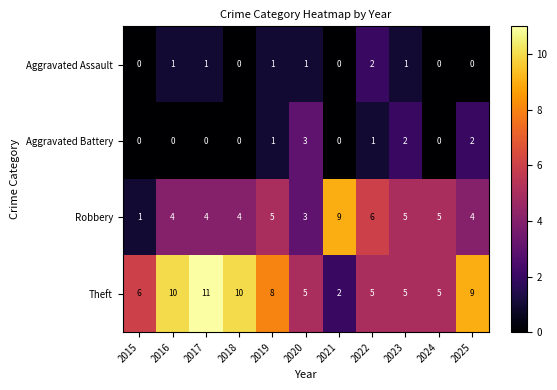

Read the Theft value at 2018.

10